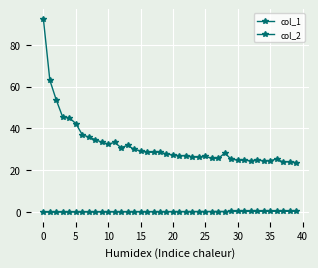

What is the label of the 30th point from the left?

29